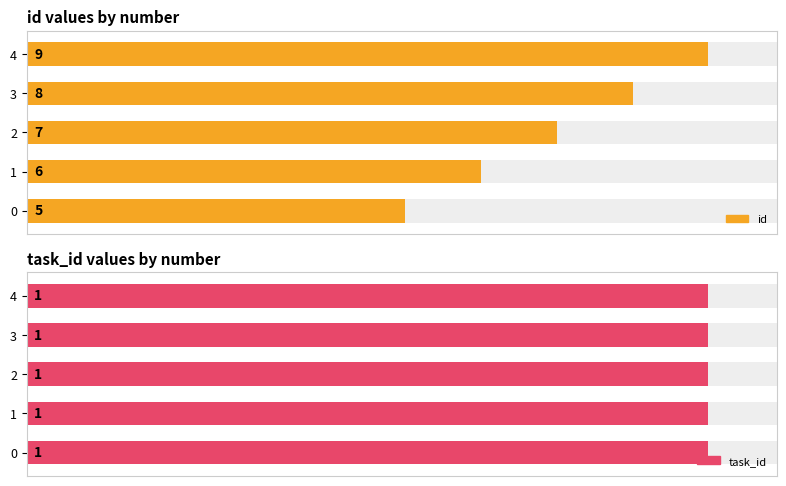

List the series in order of their overall mean, highest first.

id, task_id